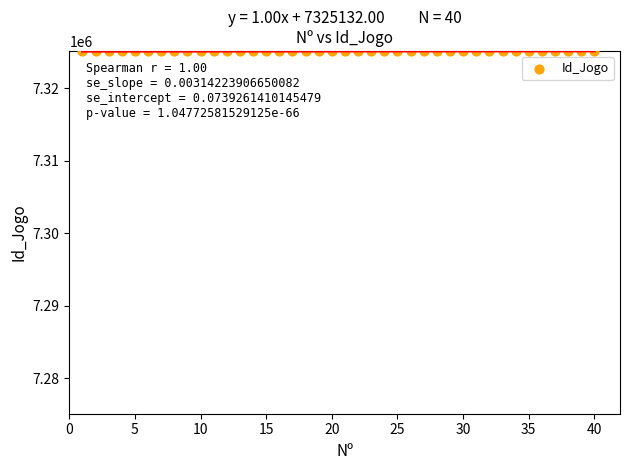

What is the range of Y values (max minus min)?

39